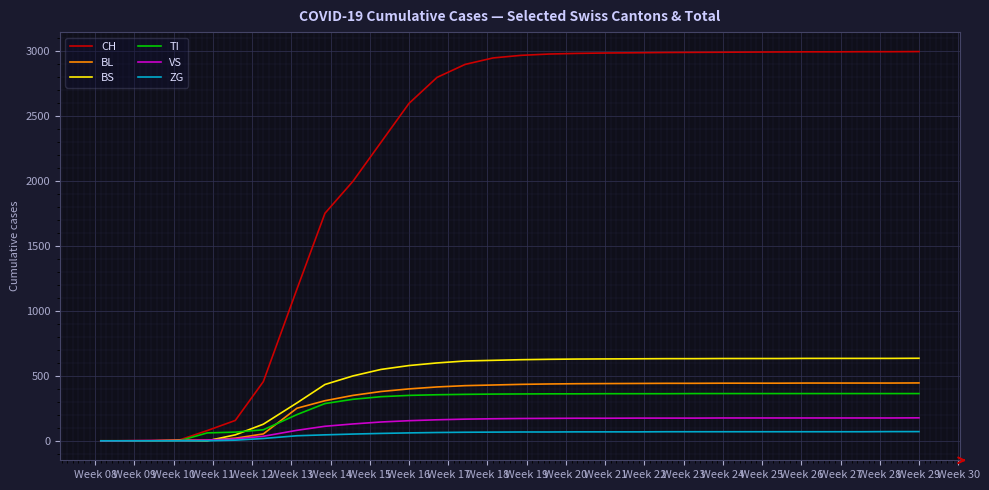

At how many categories does at least one series exceed 2738?

18